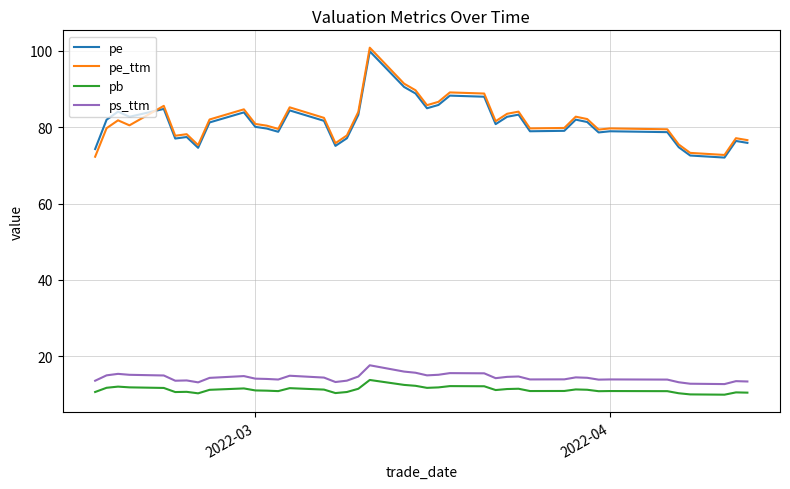

True or false: pe and ps_ttm intersect in this chart.

False